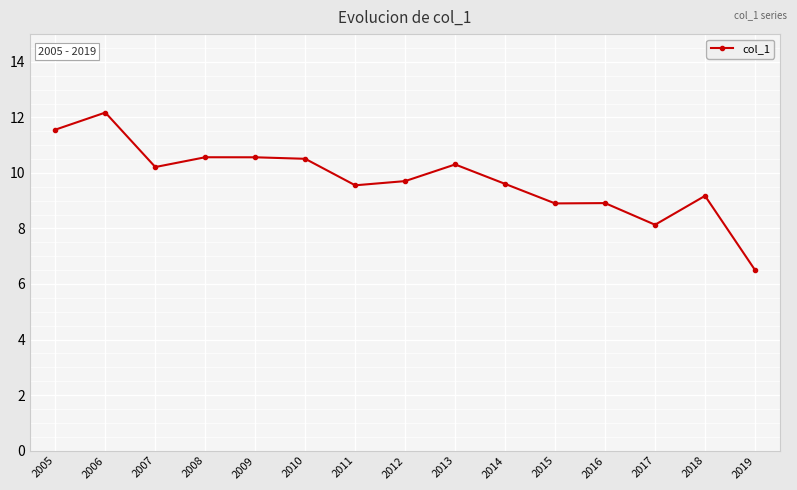

What is the approximate value at 2016?

8.9